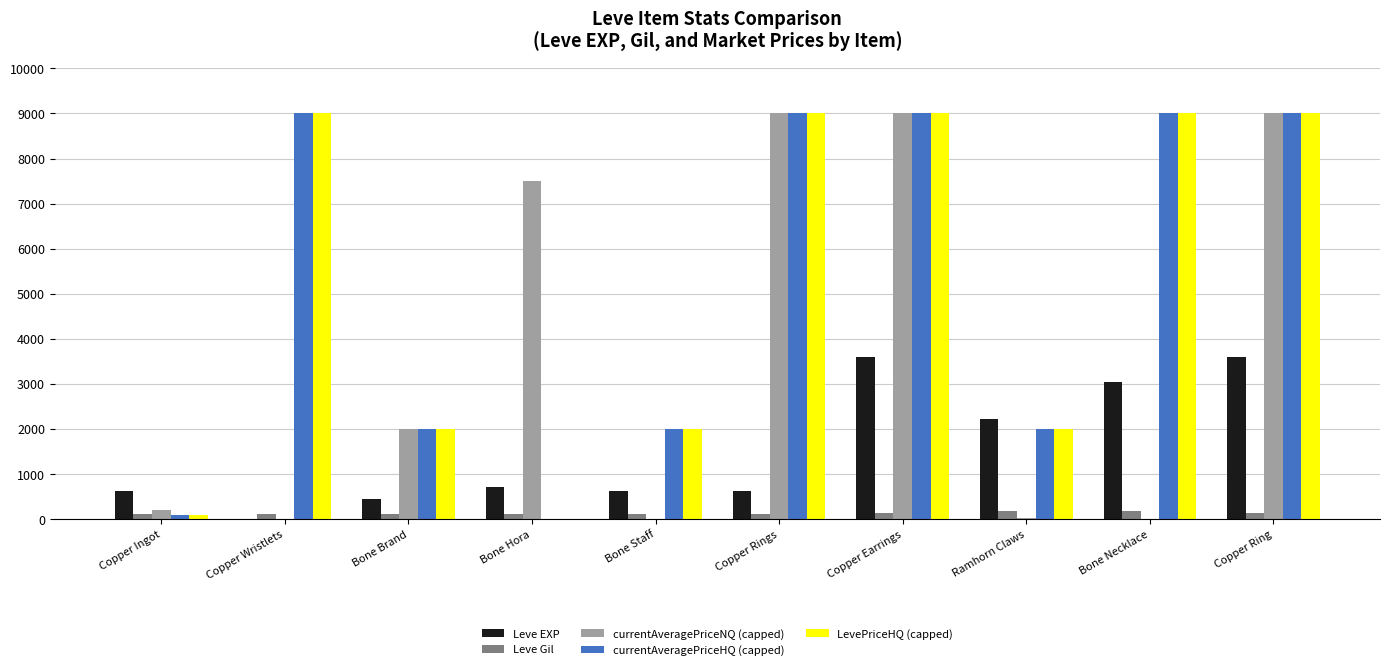

Which series changed the most between Copper Wristlets and Copper Ring?

currentAveragePriceNQ (capped)